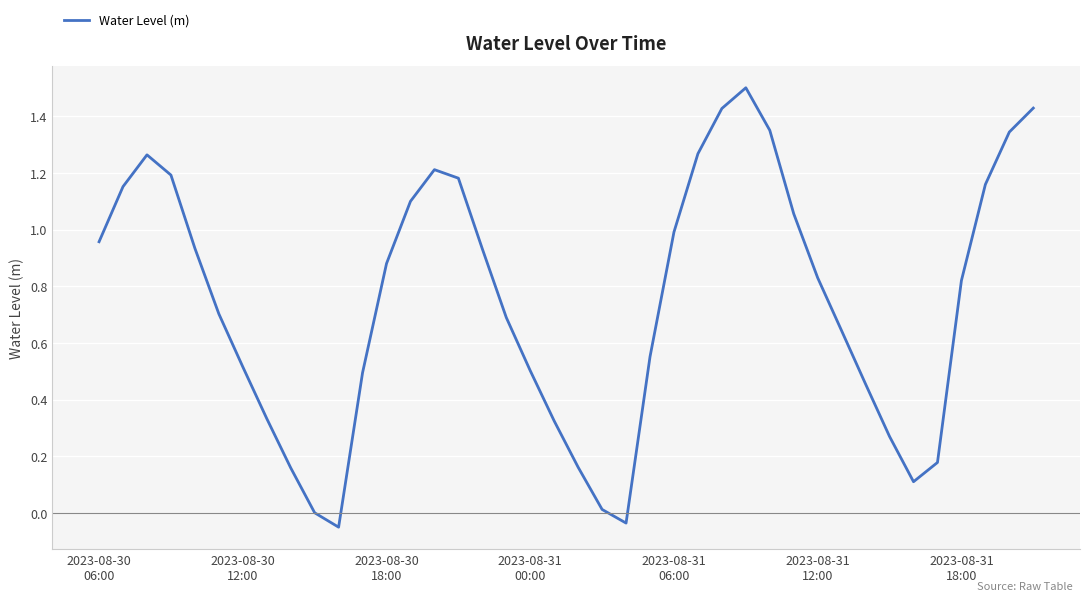

How many lines are shown in the chart?

1